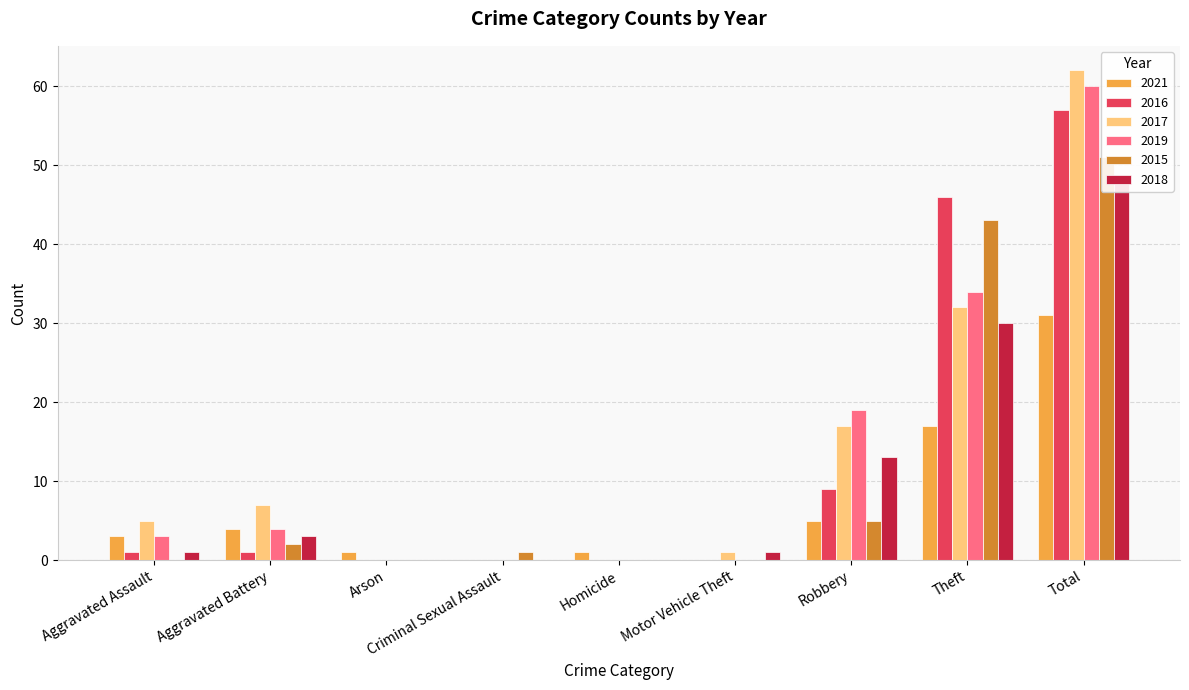

True or false: 2016 has a value of 1 at Aggravated Assault.

True